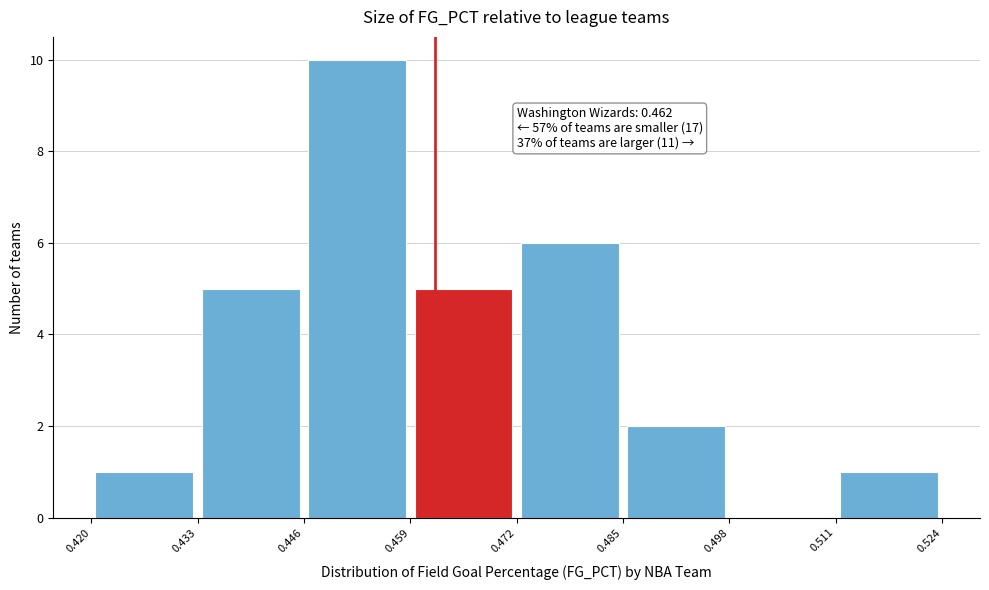

Over which range of the x-axis is the bar tallest?

0.446 to 0.459